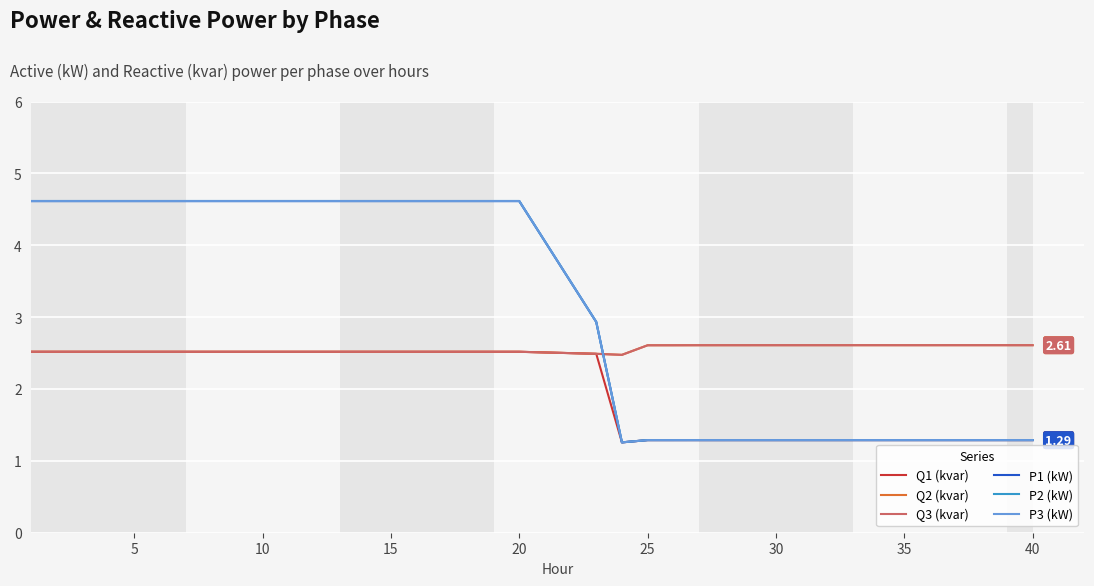

Which series has the widest spread of values?

P2 (kW)